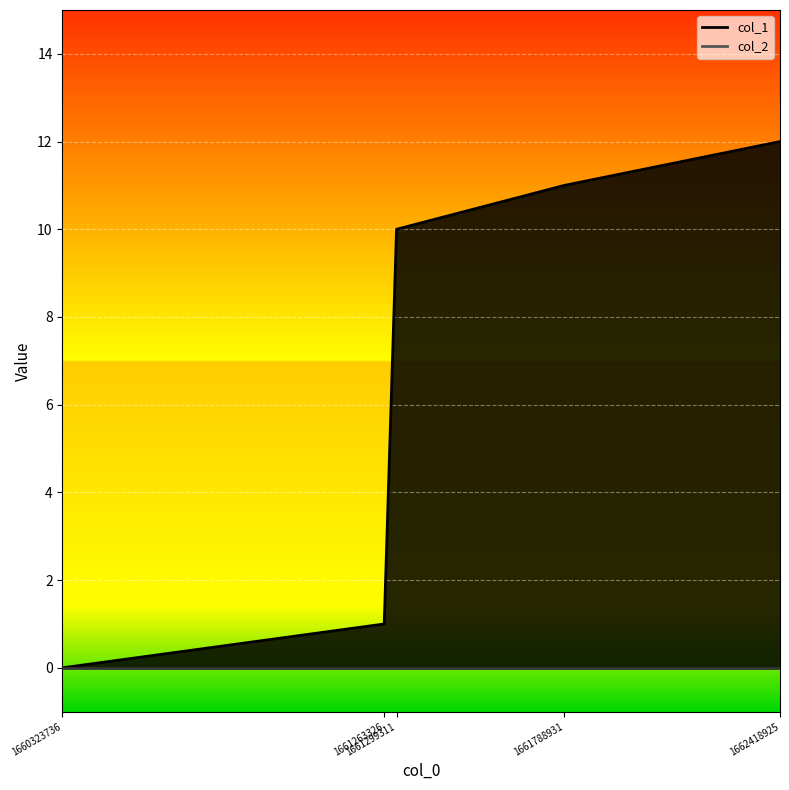

The chart shows a value of 15 at 1661788931. True or false?

False